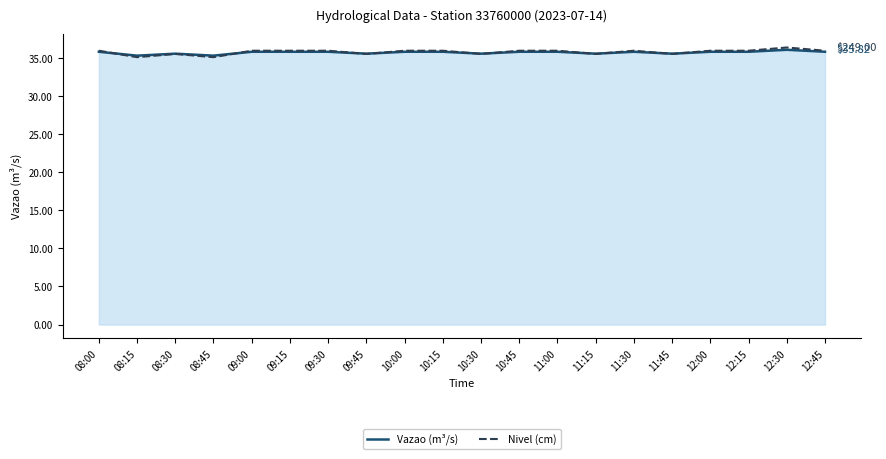

At which category does Nivel (cm) reach its first local peak?

08:30